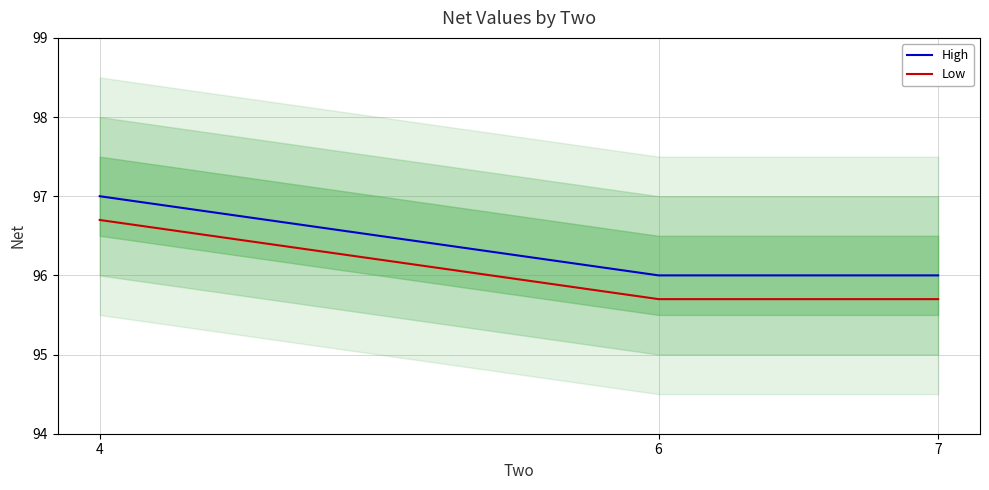

Reading left to right, transcribe all the data shown in this chart.

High: 4=97.0	6=96.0	7=96.0
Low: 4=96.7	6=95.7	7=95.7